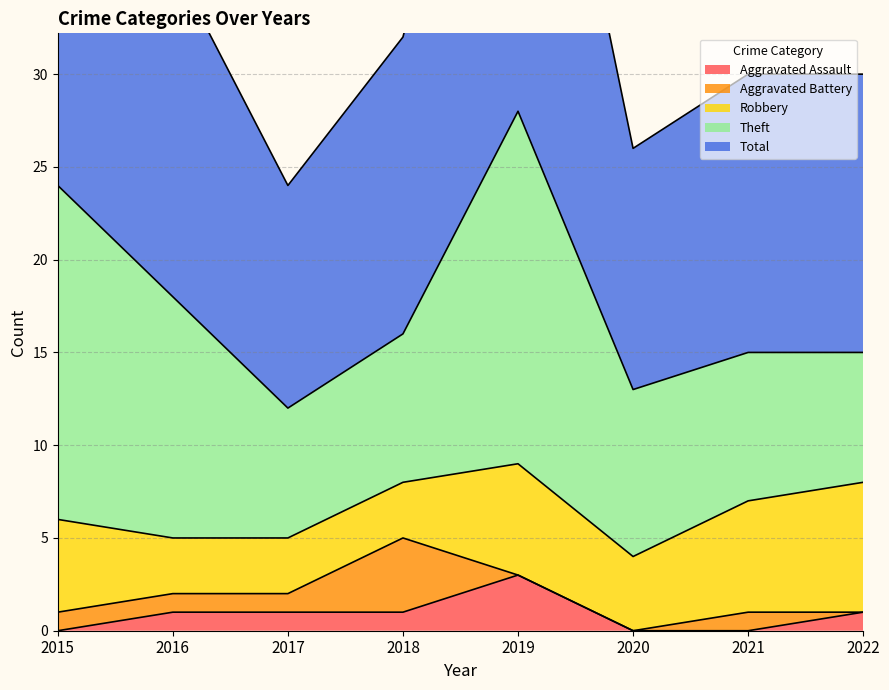

Between 2017 and 2019, which series saw the biggest shift?

Total